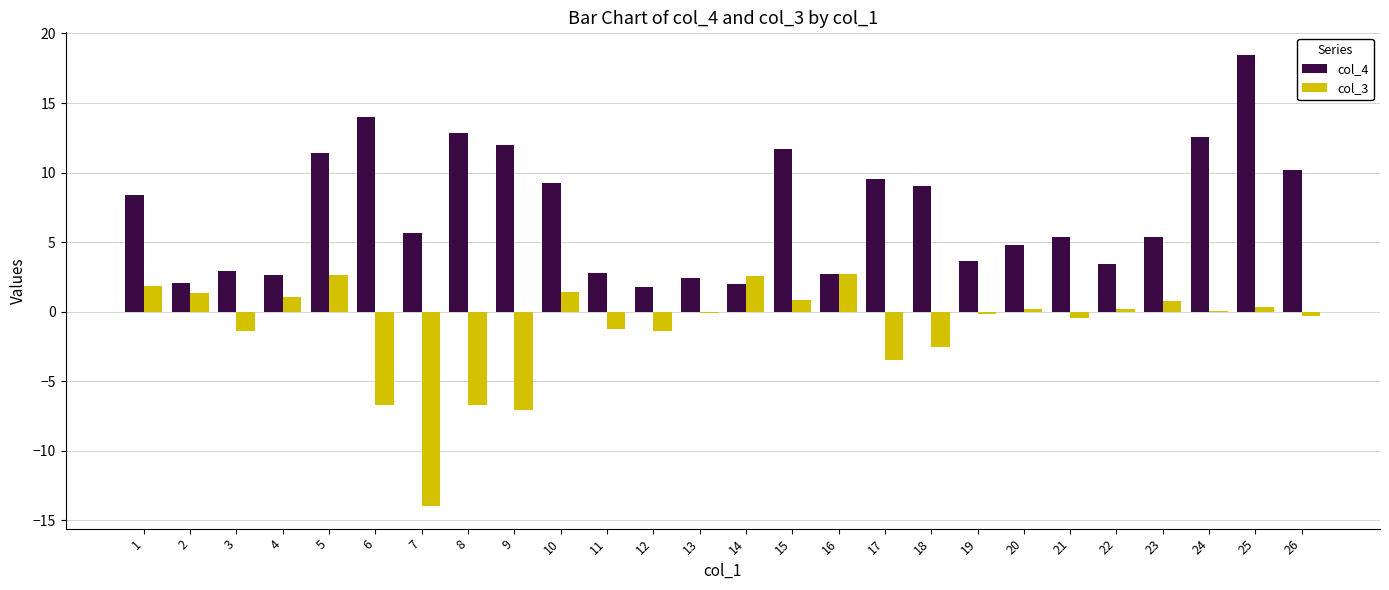

What are all the series names shown in the legend?

col_4, col_3